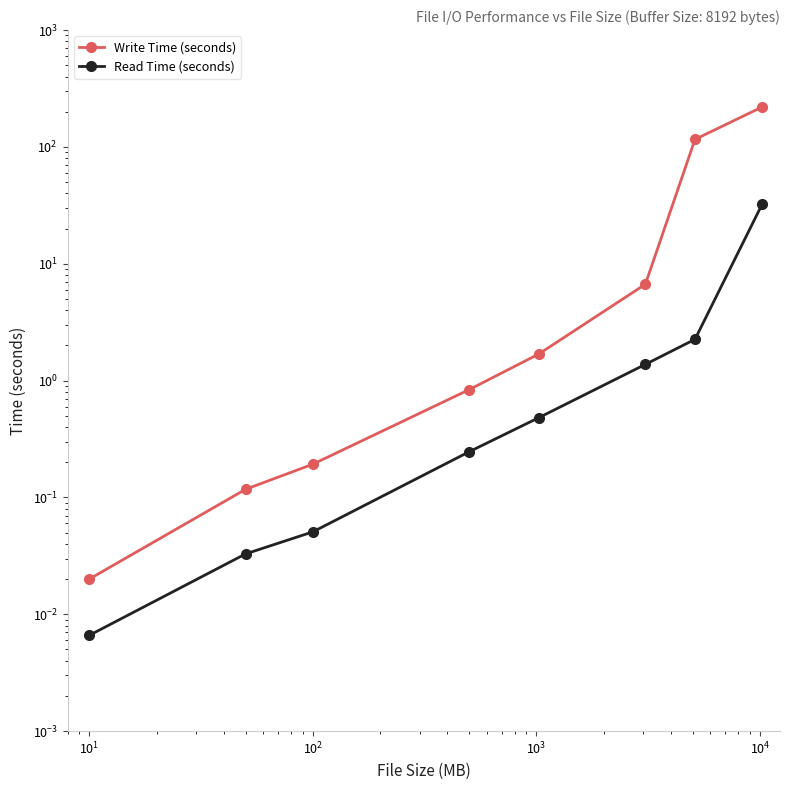

True or false: Read Time (seconds) has more than 2 points higher than both neighbors.

False